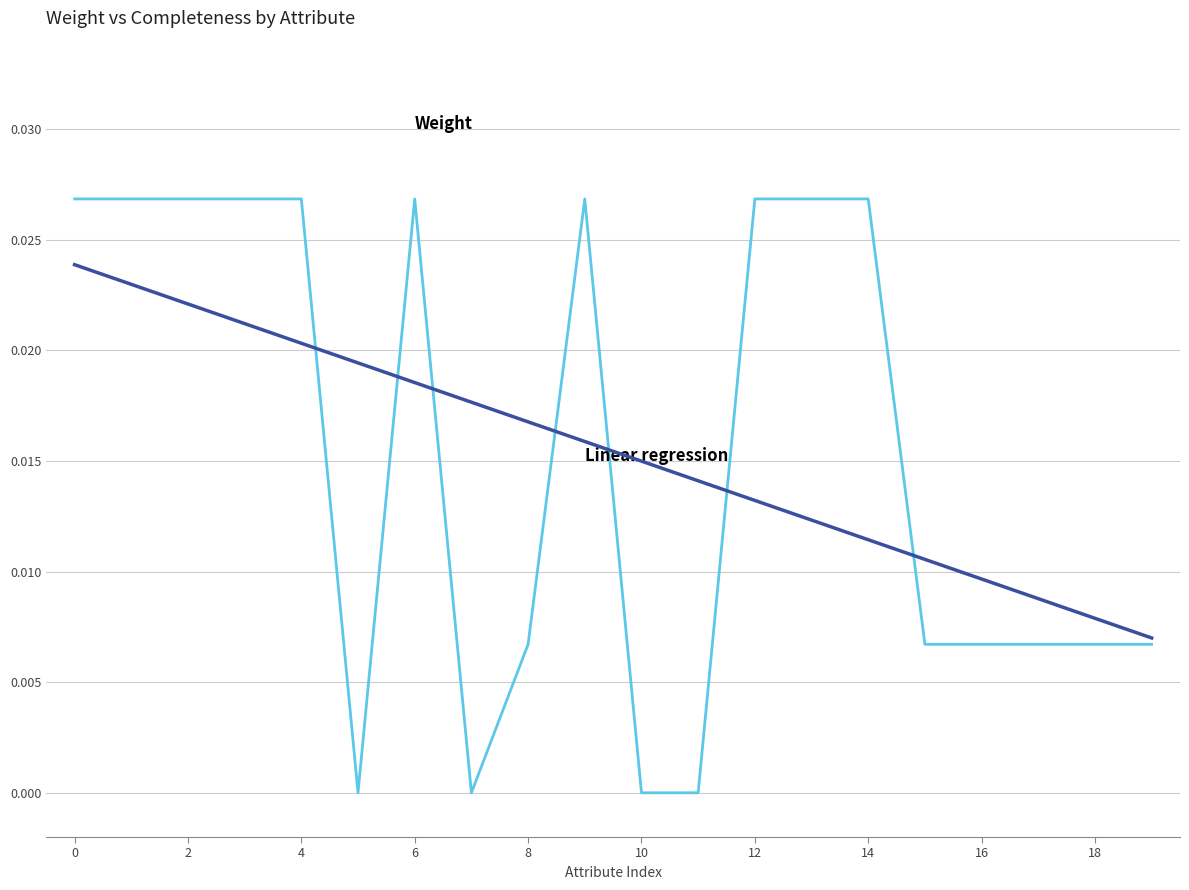

How many series are shown in this chart?

2